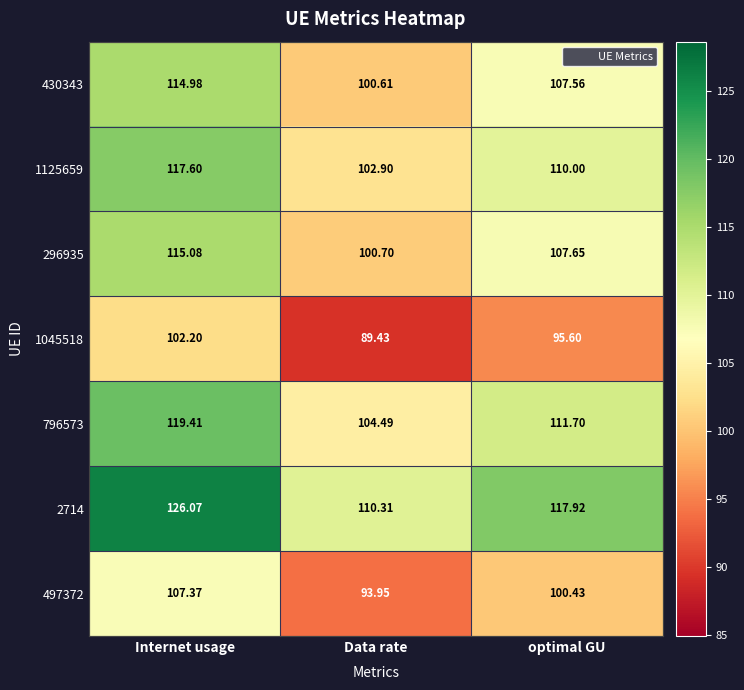

How many categories are shown in the chart?

3